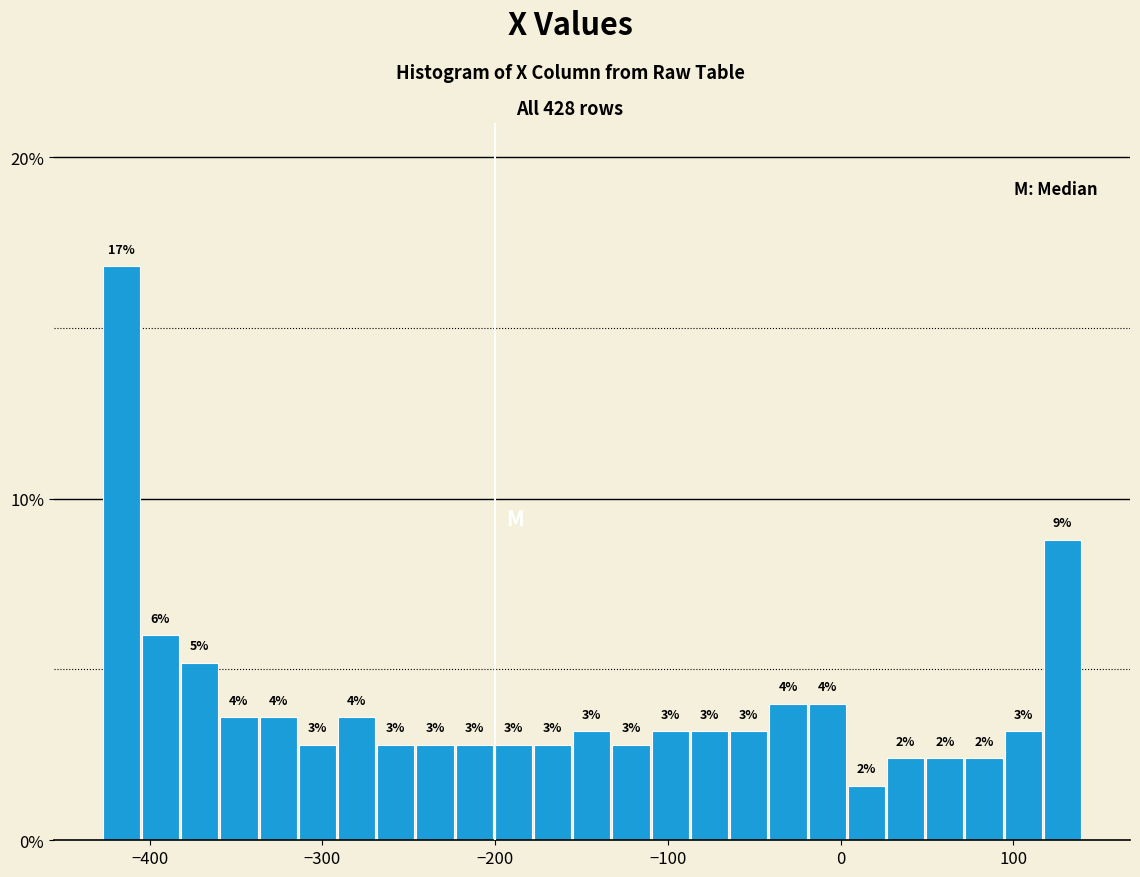

Around what value on the x-axis is the tallest bar? Give the approximate position of its centre, as read against the axis.

-420